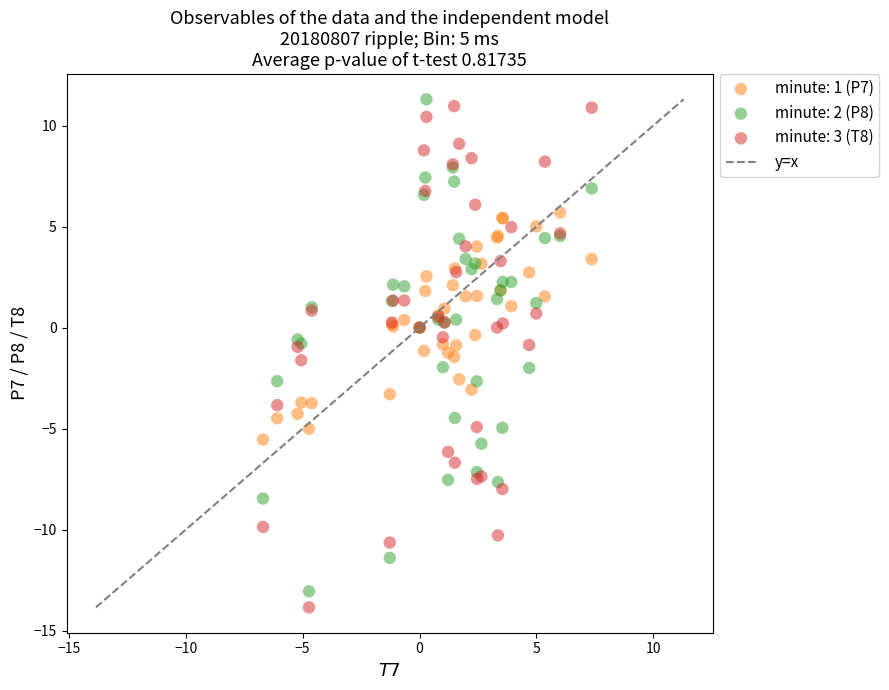

What is the X range (max minus min) for the scatter plot?

14.1